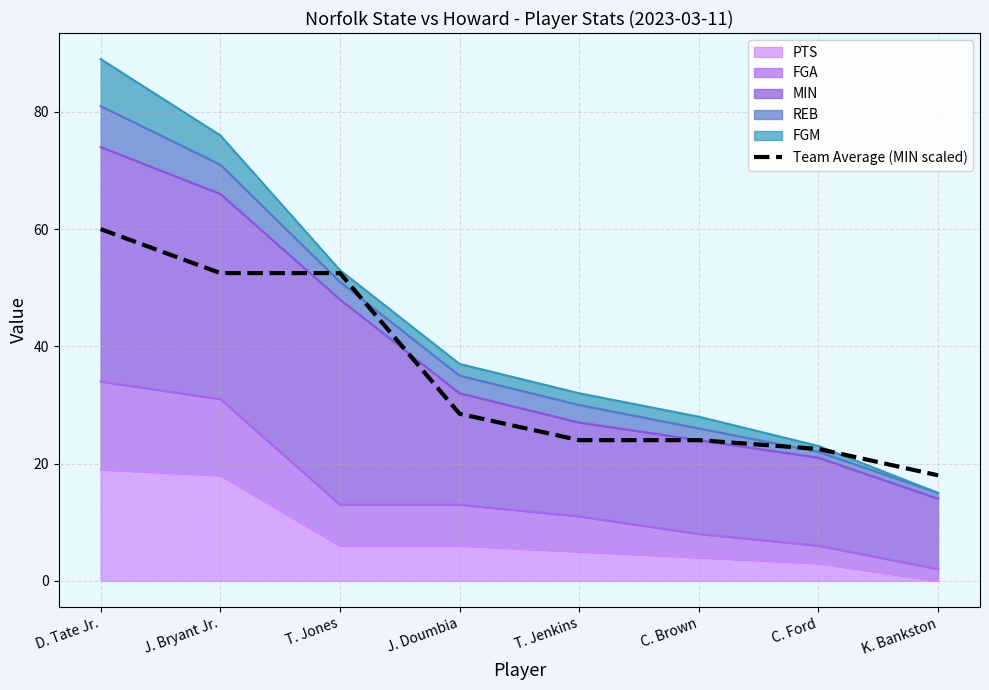

How many data points does each series have?

8